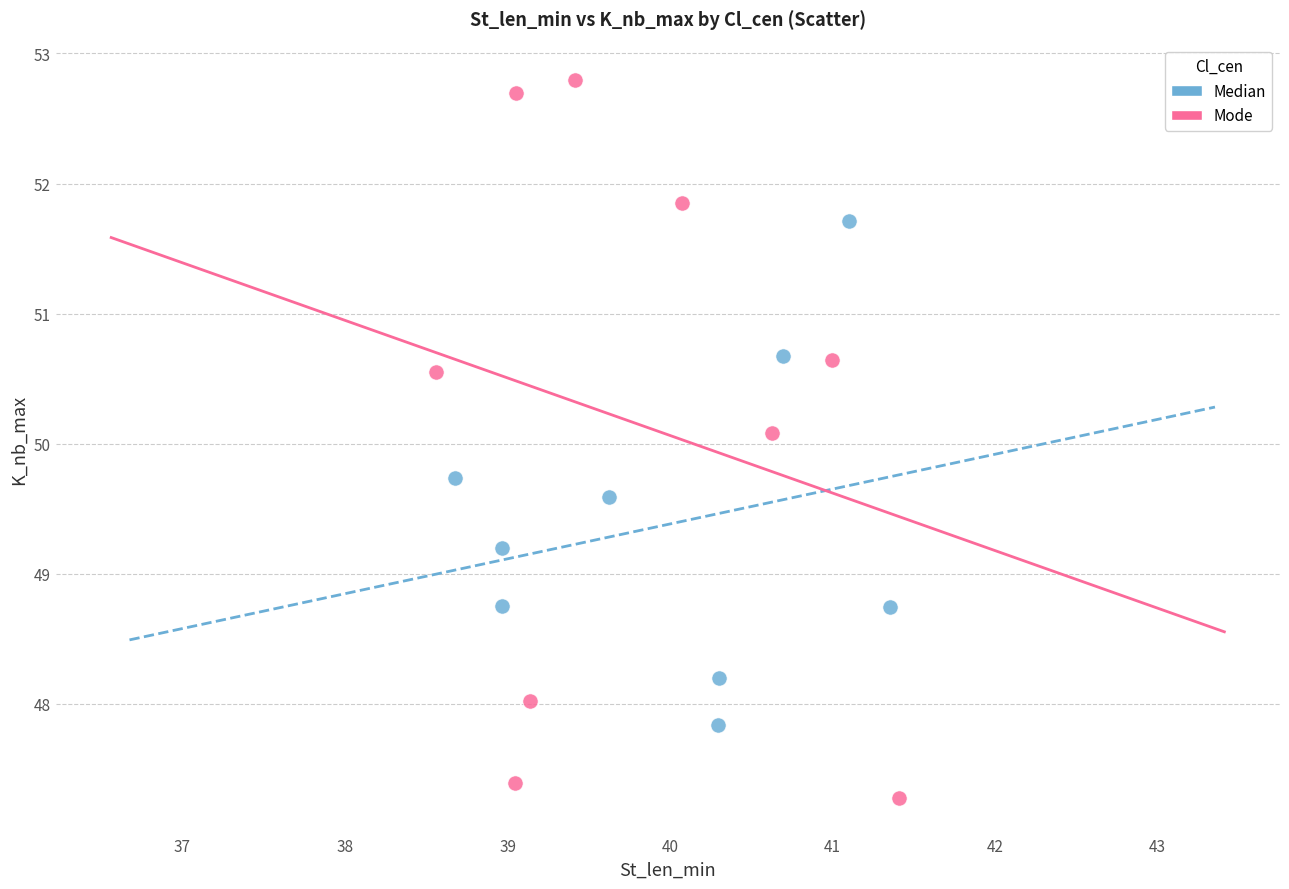

Which series reaches the maximum Y coordinate?

Mode